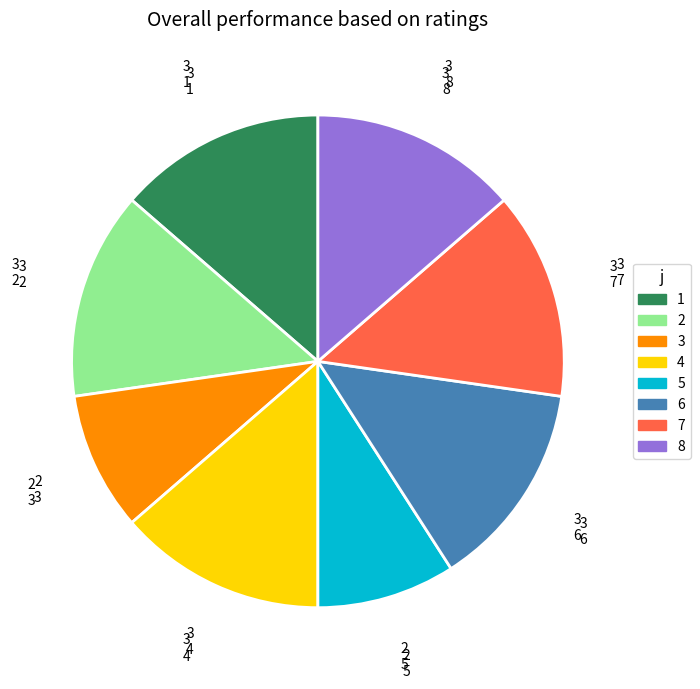

Is it true that 8 is 5% of the pie?

False